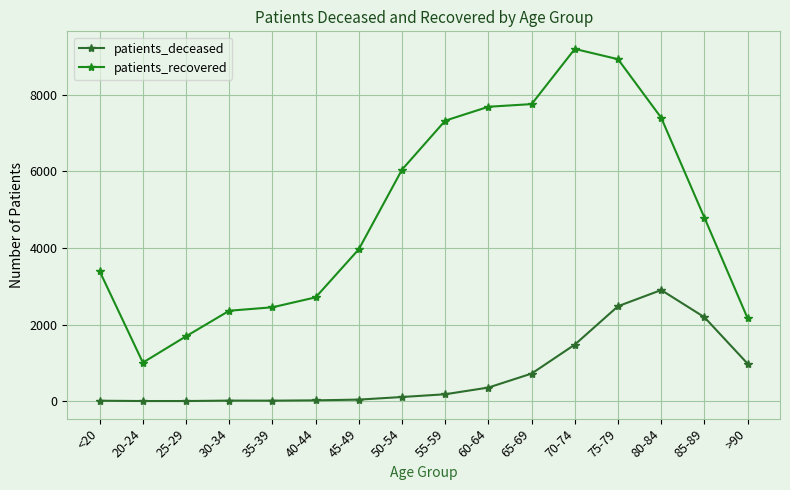

True or false: patients_recovered has more than 2 interior local peaks.

False